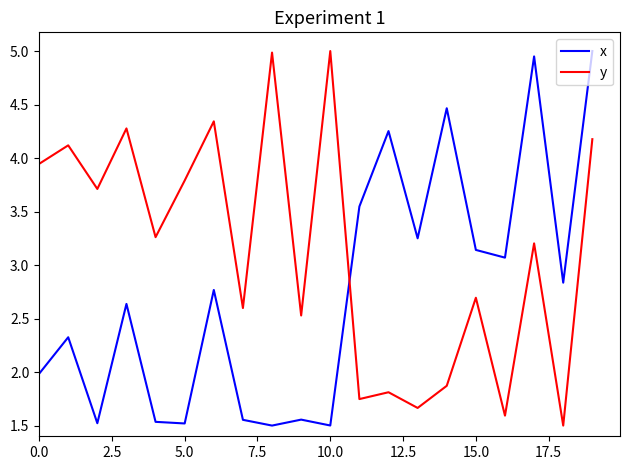

What are all the series names shown in the legend?

x, y